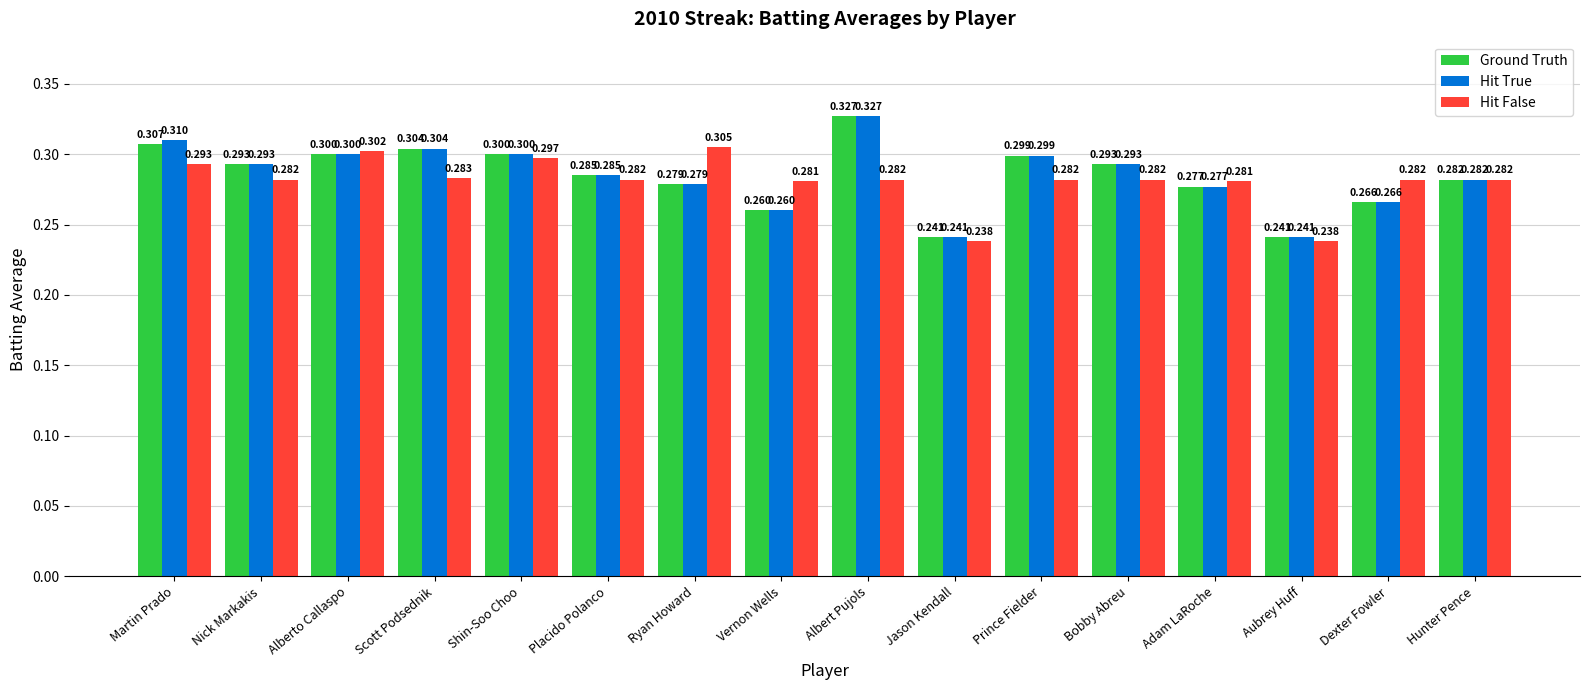

How many groups of bars are there?

16